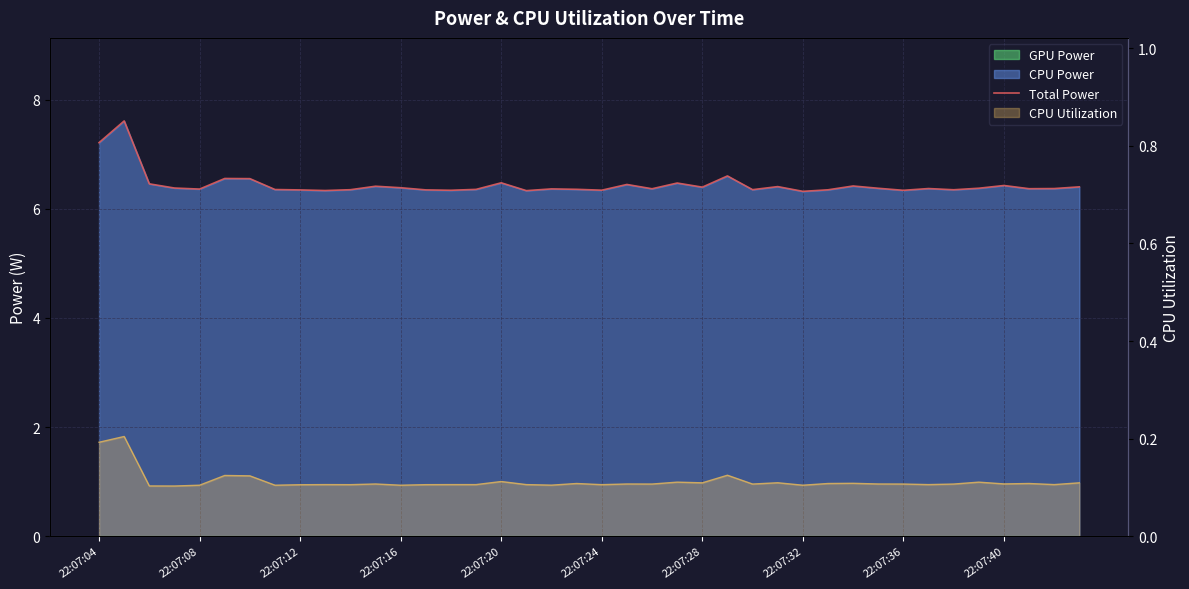

Approximately how many times larger is the value at 33 compared to 32?

1.0